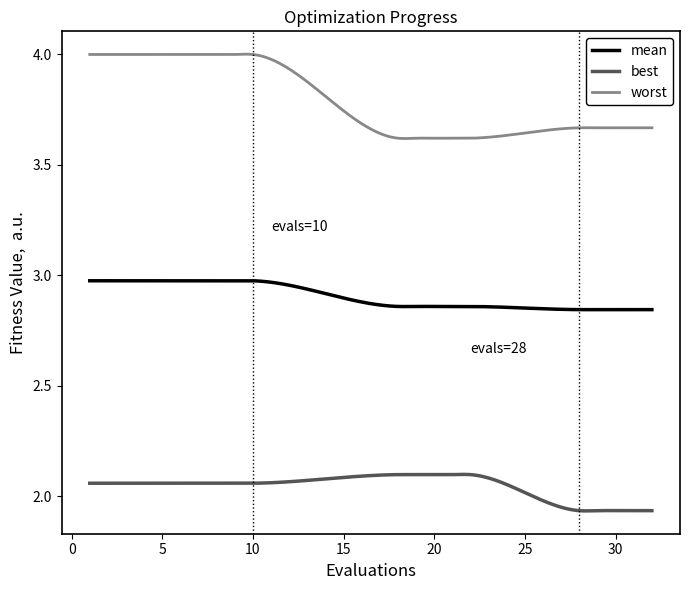

Which series has the widest spread of values?

worst